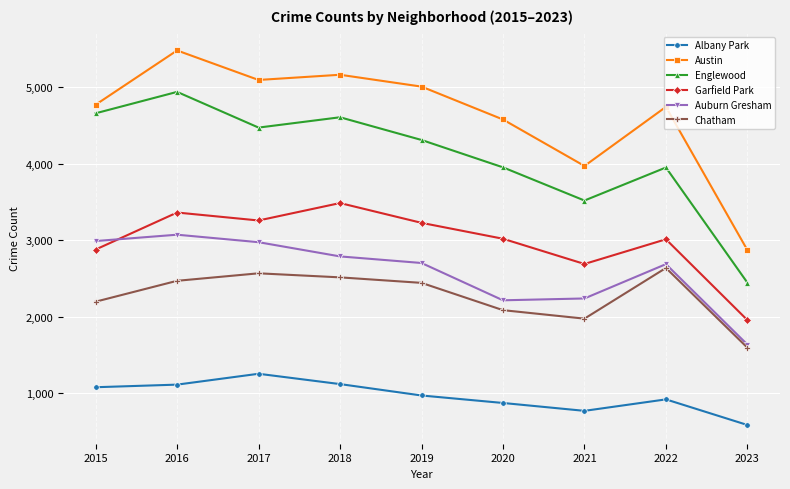

True or false: Garfield Park and Albany Park cross at least once.

False